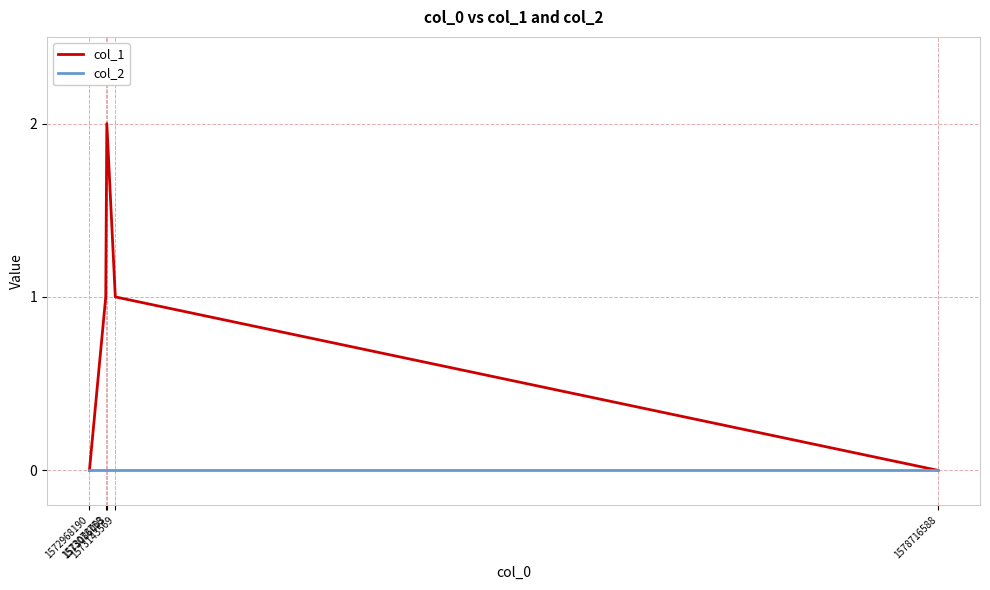

List the series in order of their overall mean, lowest first.

col_2, col_1